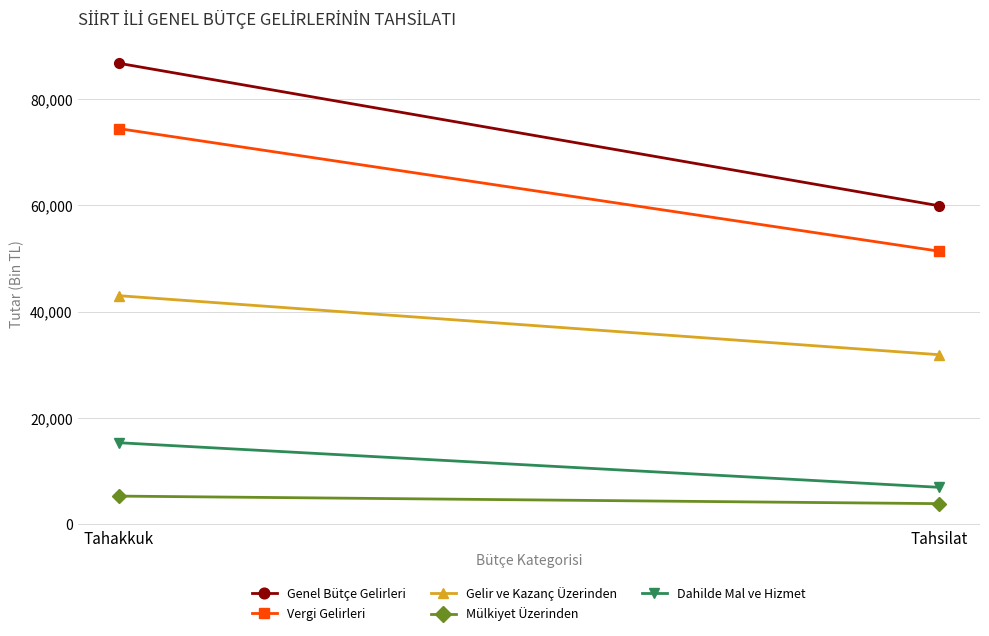

How many lines are shown in the chart?

5